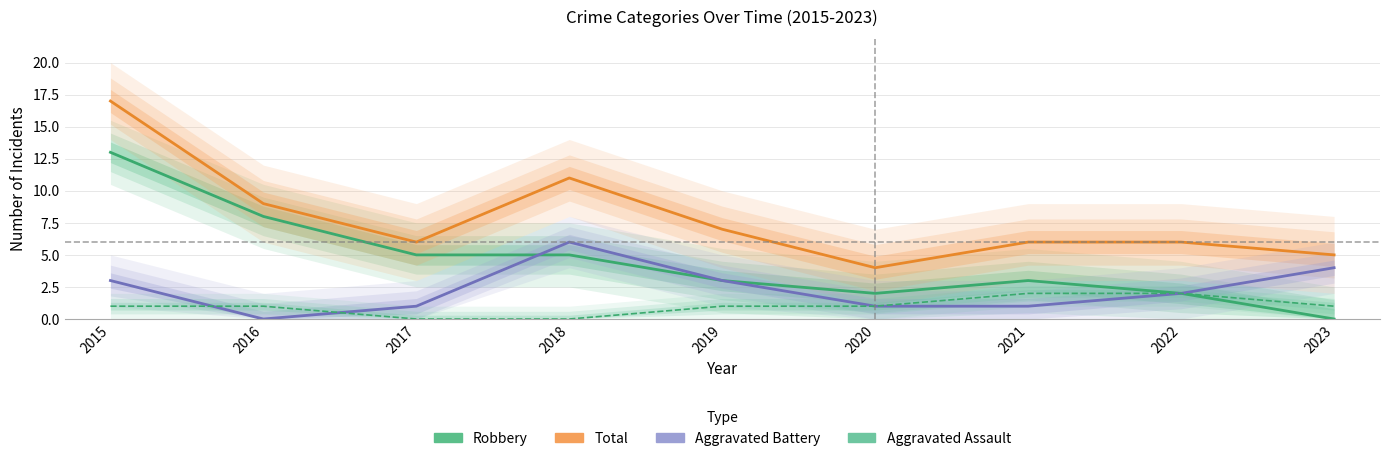

What is the minimum value for Total?

4